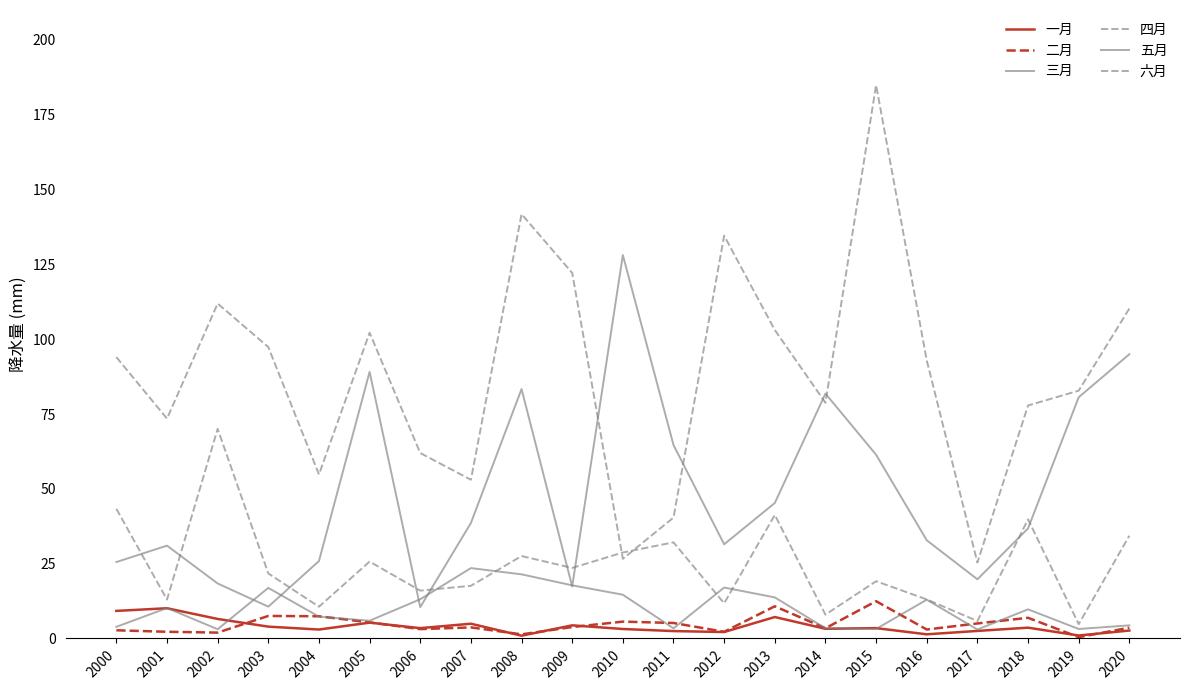

What is the sum of all 三月 values?

211.6